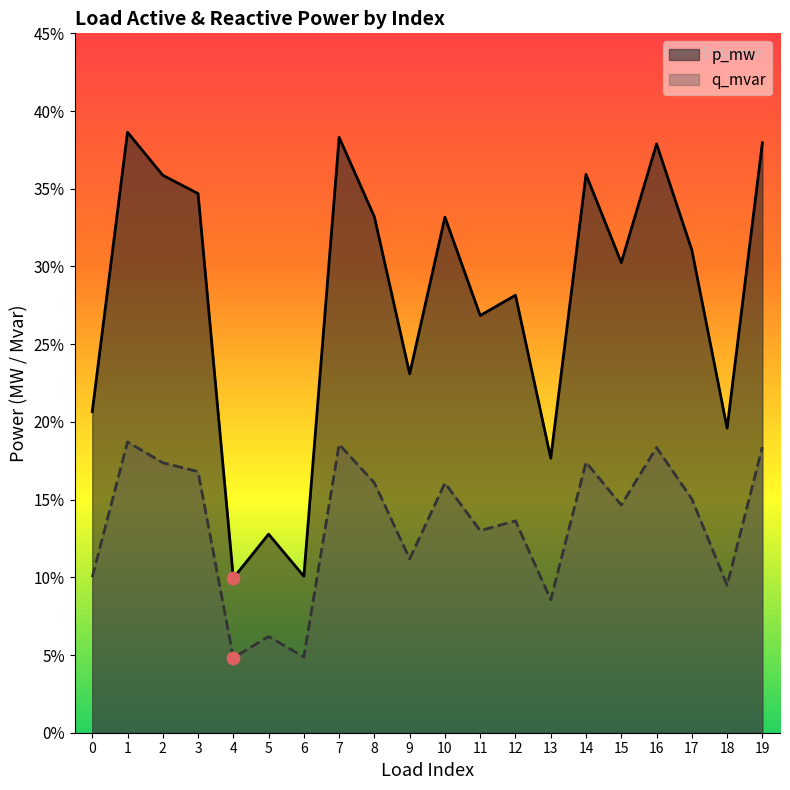

Which series has the largest total across all categories?

p_mw